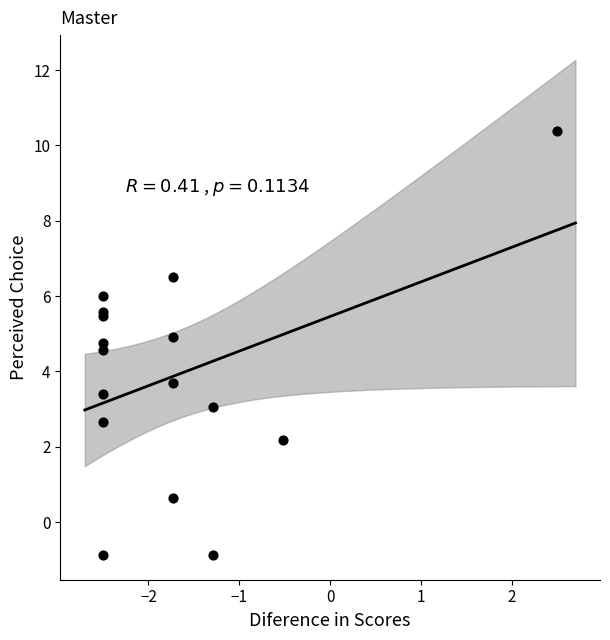

What Y value in the scatter plot is closest to 4?

3.7